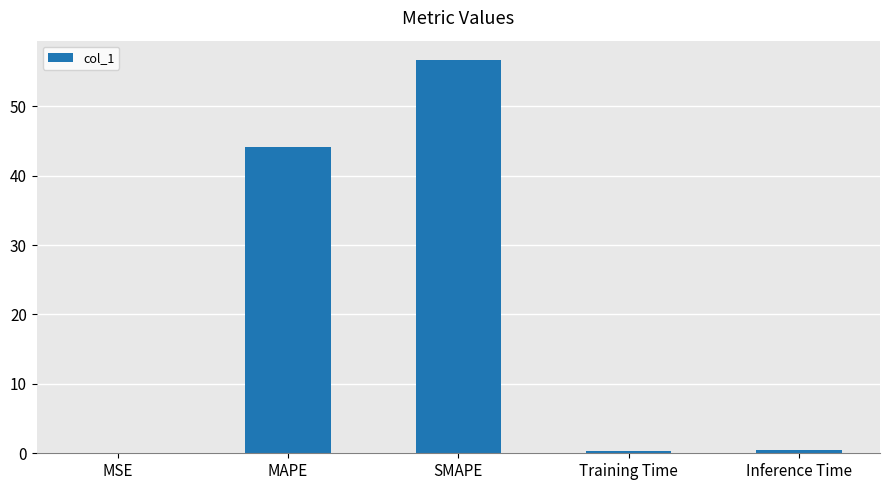

How many distinct data groups are displayed?

1